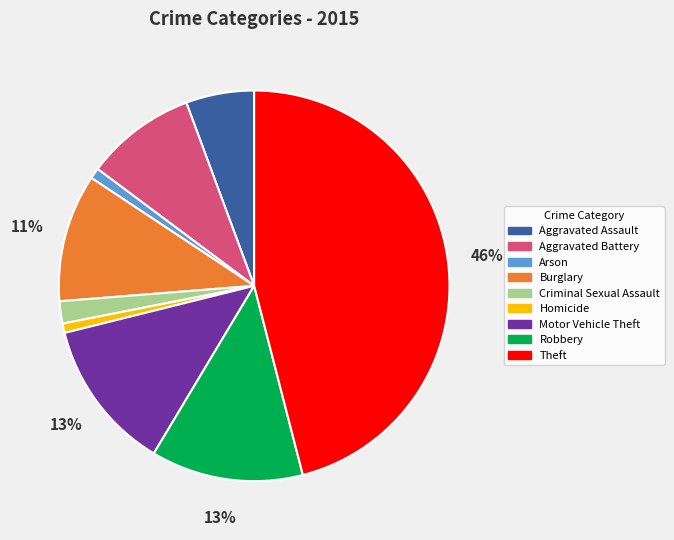

Which category has the biggest portion of the pie?

Theft